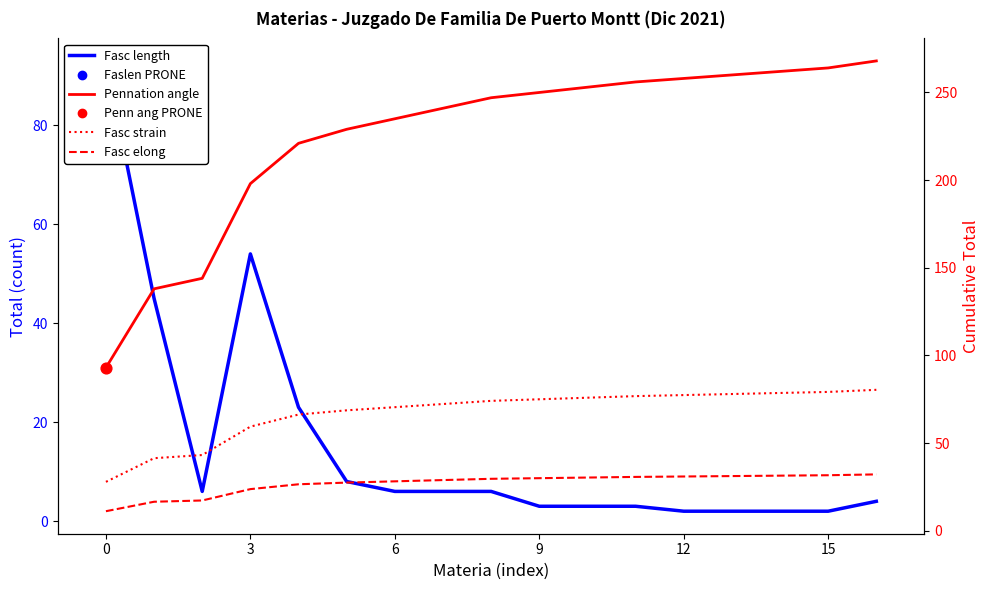

Which series contains the highest Y value?

Pennation angle